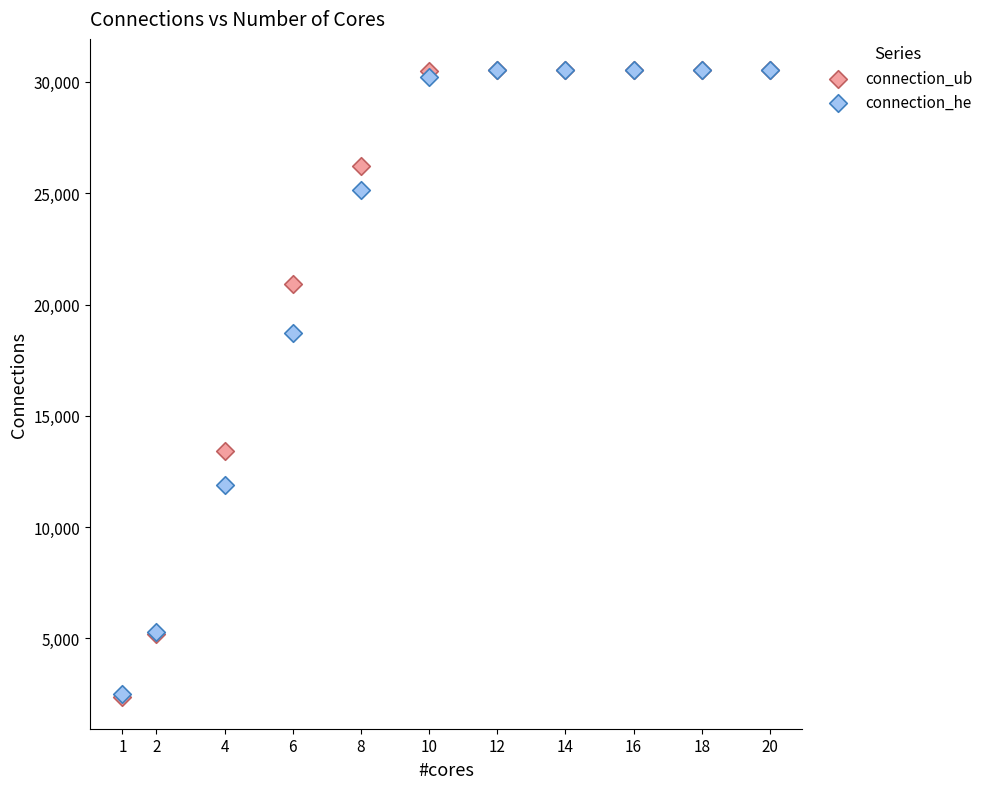

Across all series, what Y value is closest to 16437?

18731